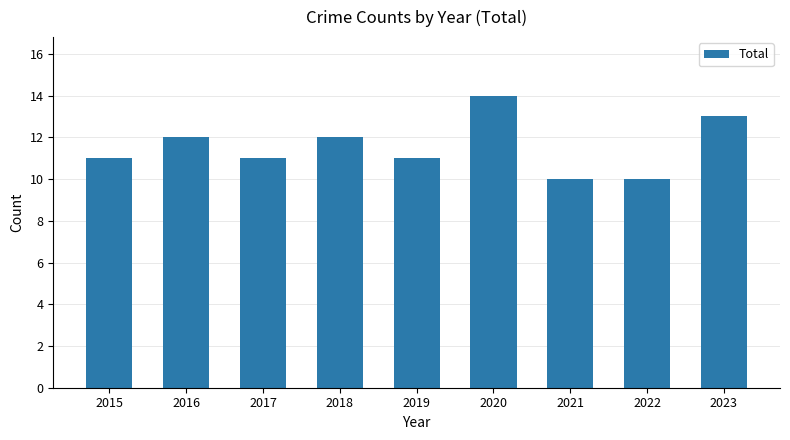

What is the value of the 1st bar from the left?

11